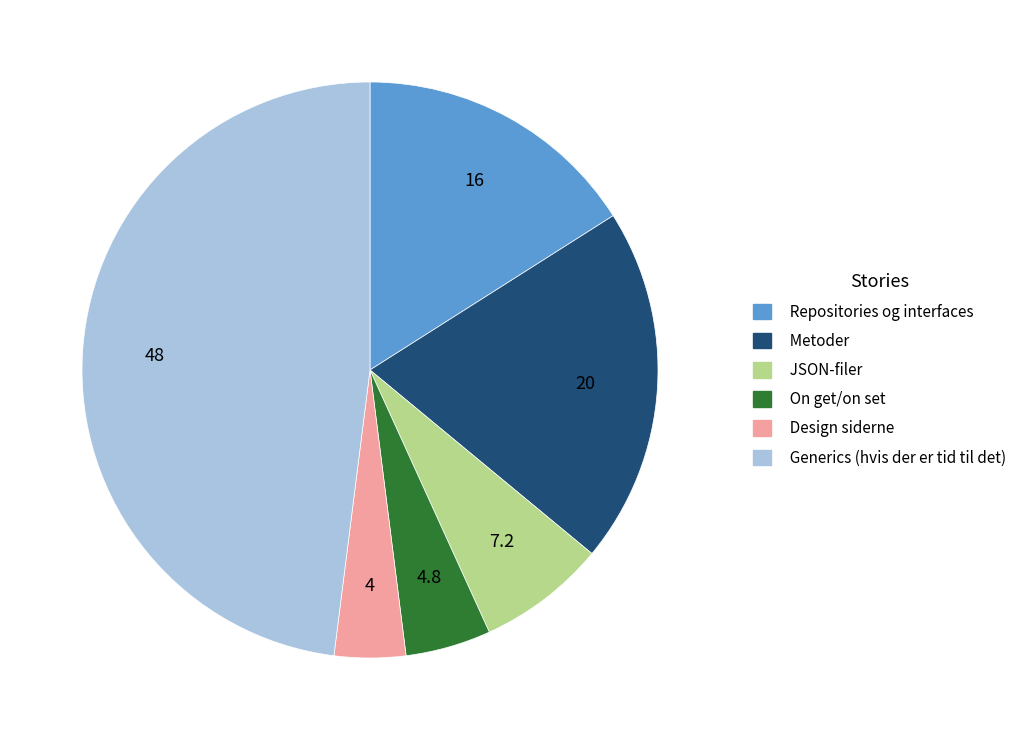

True or false: JSON-filer accounts for 1% of the total.

False